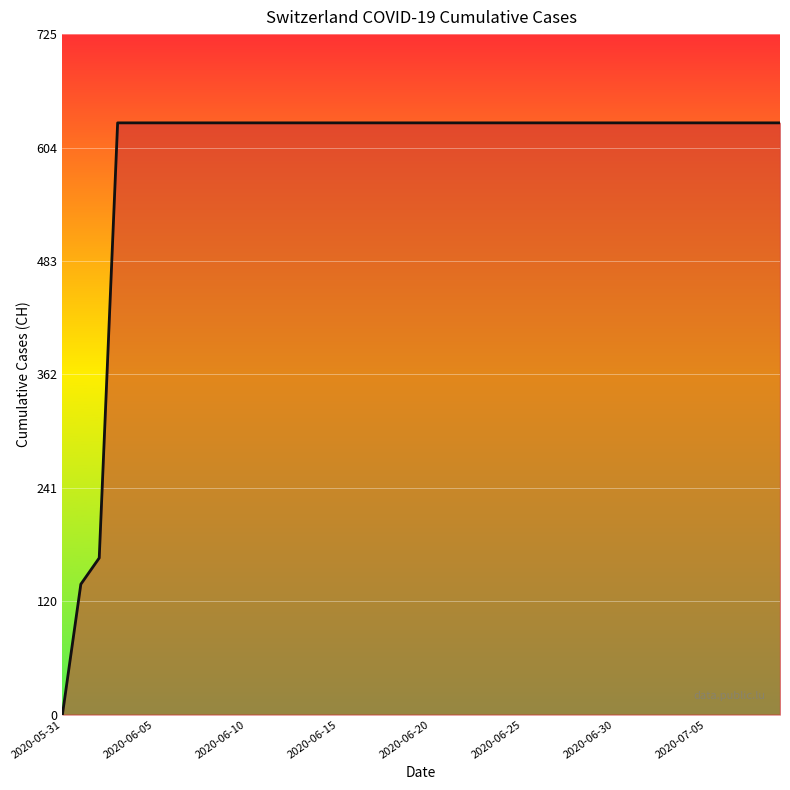

What is the greatest value displayed?

631